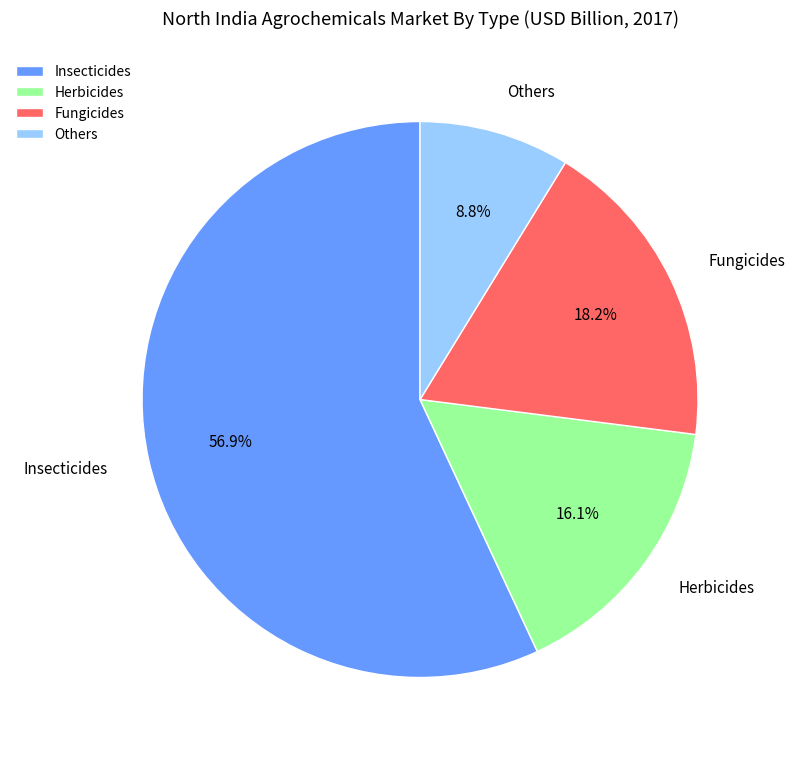

Does Insecticides represent more than half of the total?

Yes